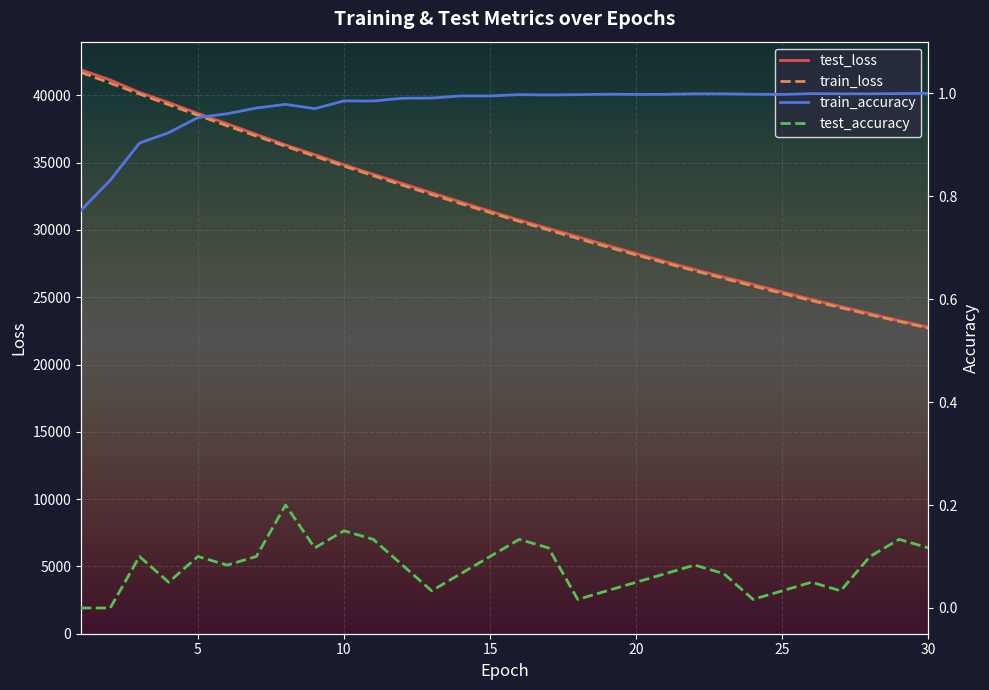

What is the highest value of the test_loss series?

41899.6